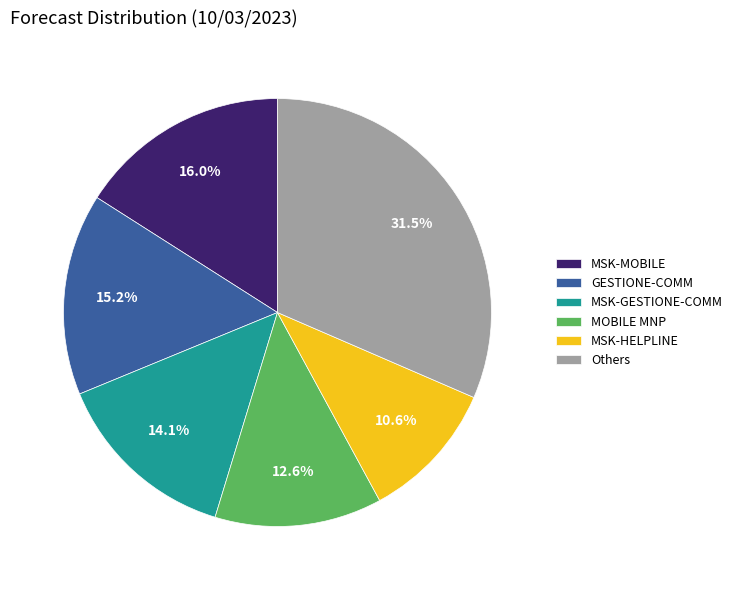

What is the ratio of the value at GESTIONE-COMM to the value at MSK-GESTIONE-COMM?

1.1